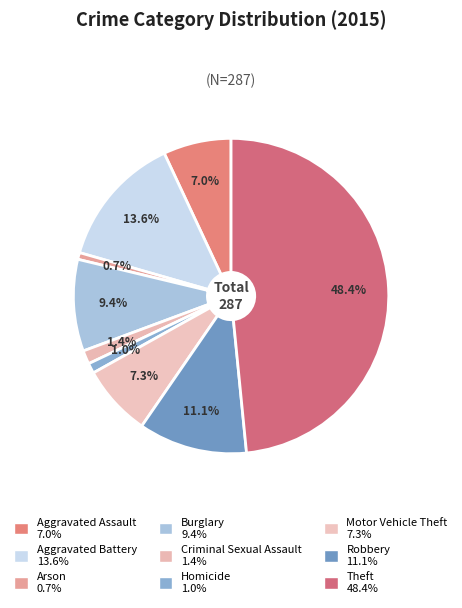

What percentage is the Criminal Sexual Assault slice, to the nearest percent?

1%